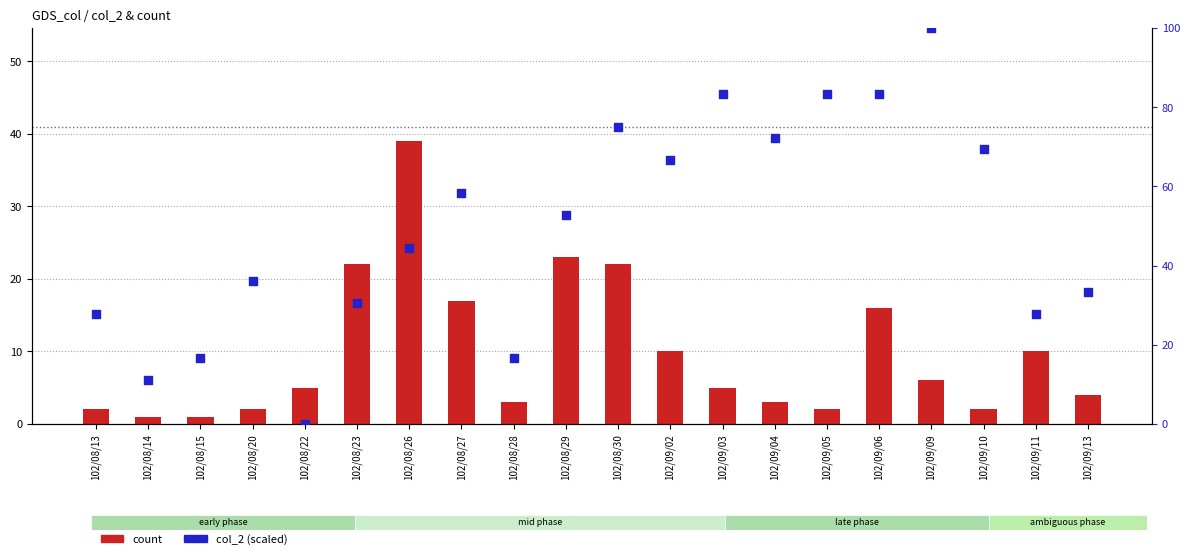

Which series has the largest total across all categories?

col_2 (scaled)